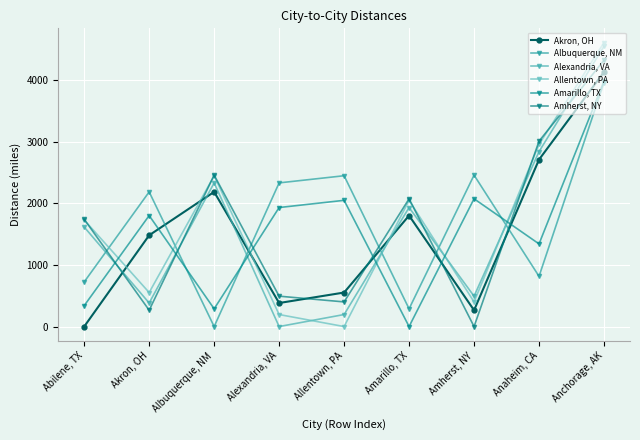

How many positive values does the Albuquerque, NM series have?

8